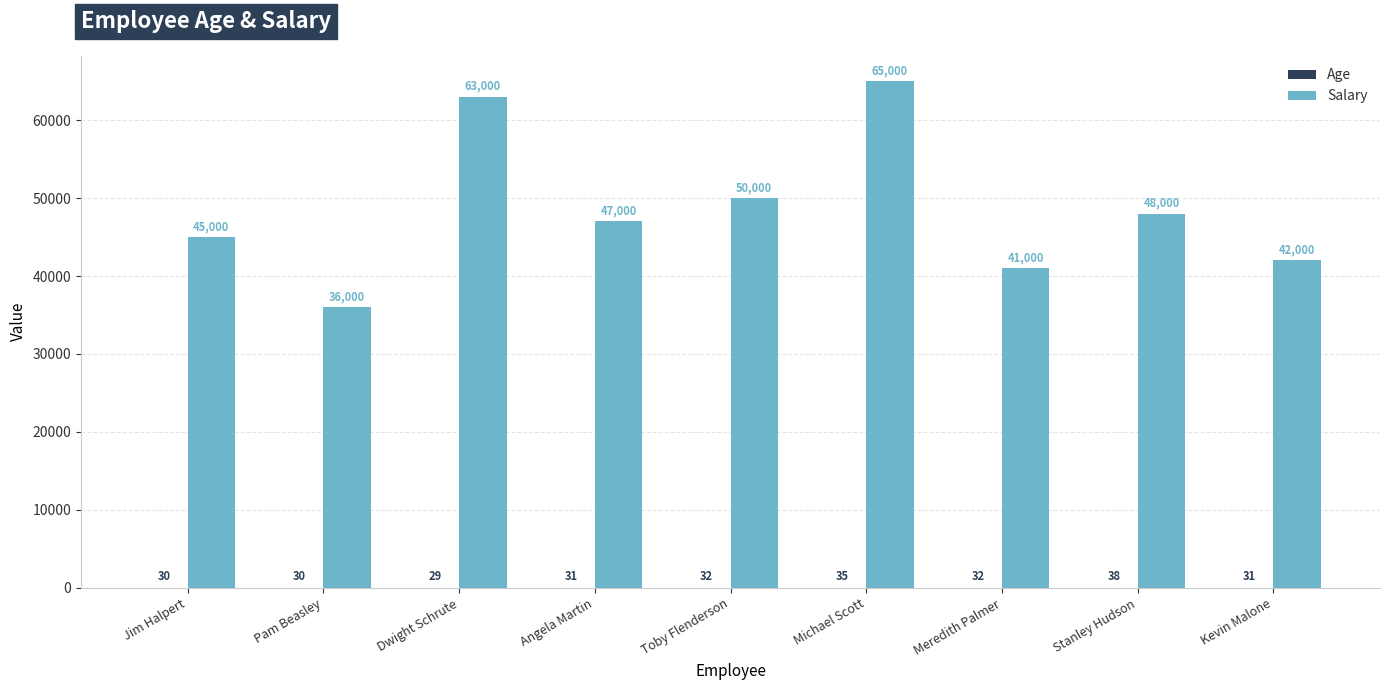

How many distinct data groups are displayed?

2